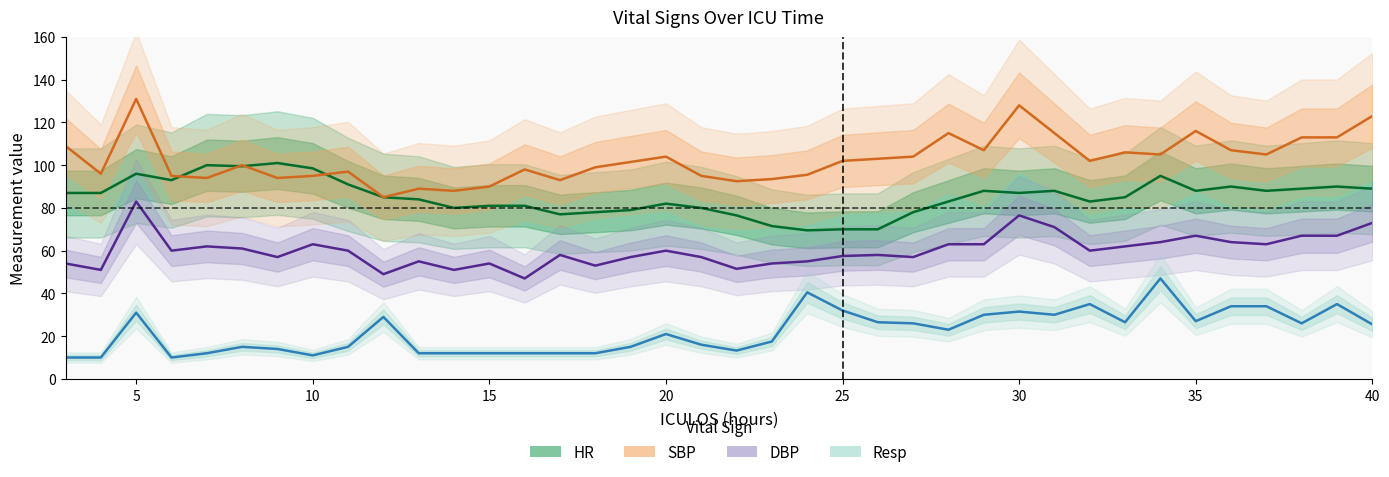

What is the spread (max minus min) of values at 35?

87.5